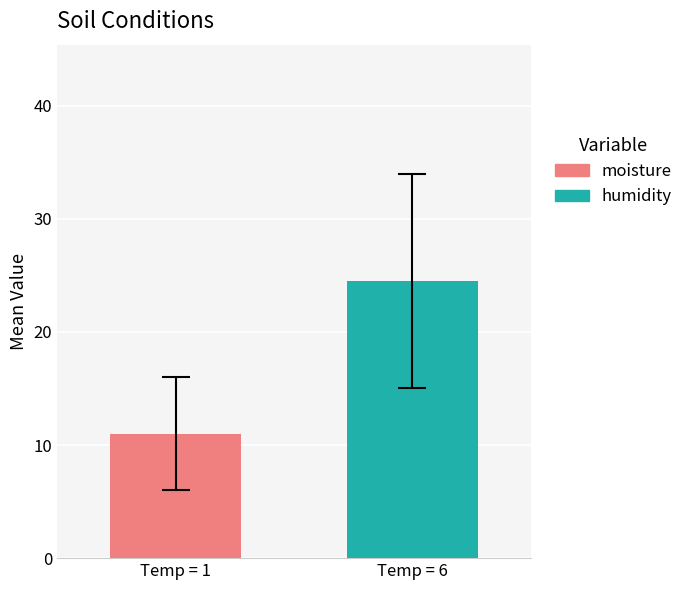

What is the minimum value for moisture?

11.0